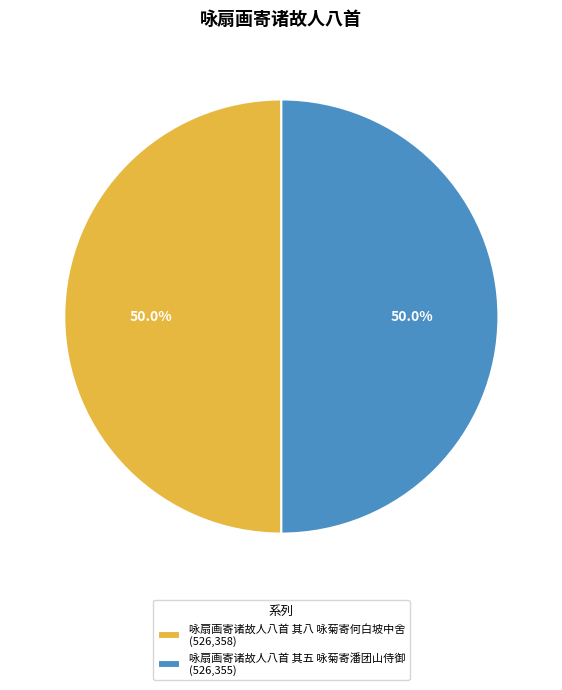

What percentage is NOT represented by 咏扇画寄诸故人八首 其五 咏菊寄潘团山侍御 (526,355)?

50.0%